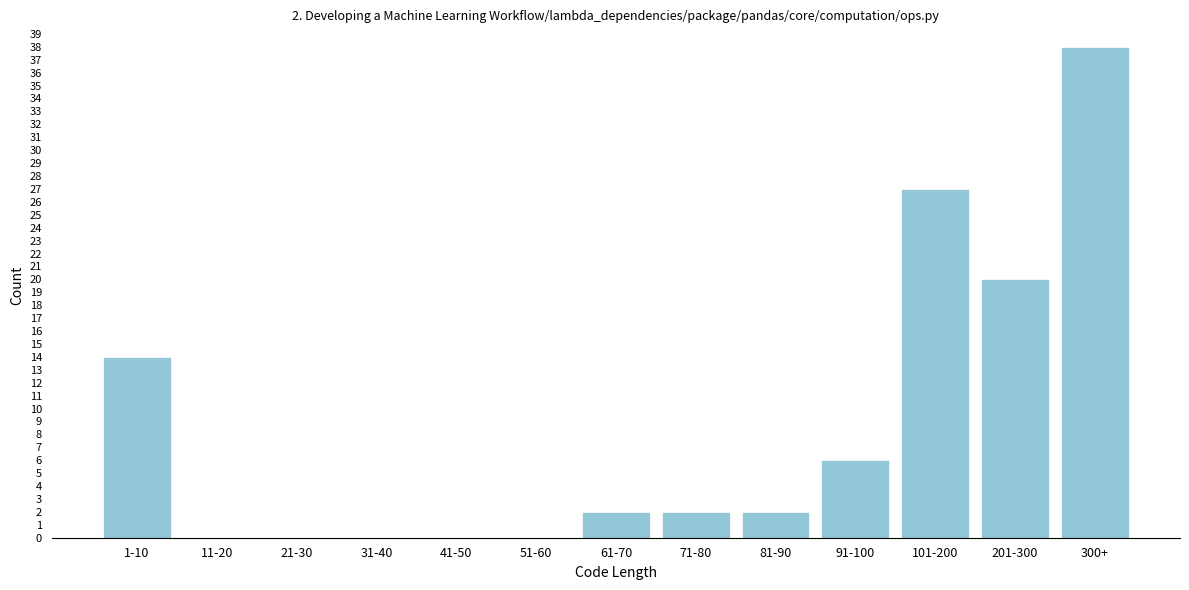

Reading left to right, extract all data points from this chart.

1-10=14	11-20=0	21-30=0	31-40=0	41-50=0	51-60=0	61-70=2	71-80=2	81-90=2	91-100=6	101-200=27	201-300=20	300+=38